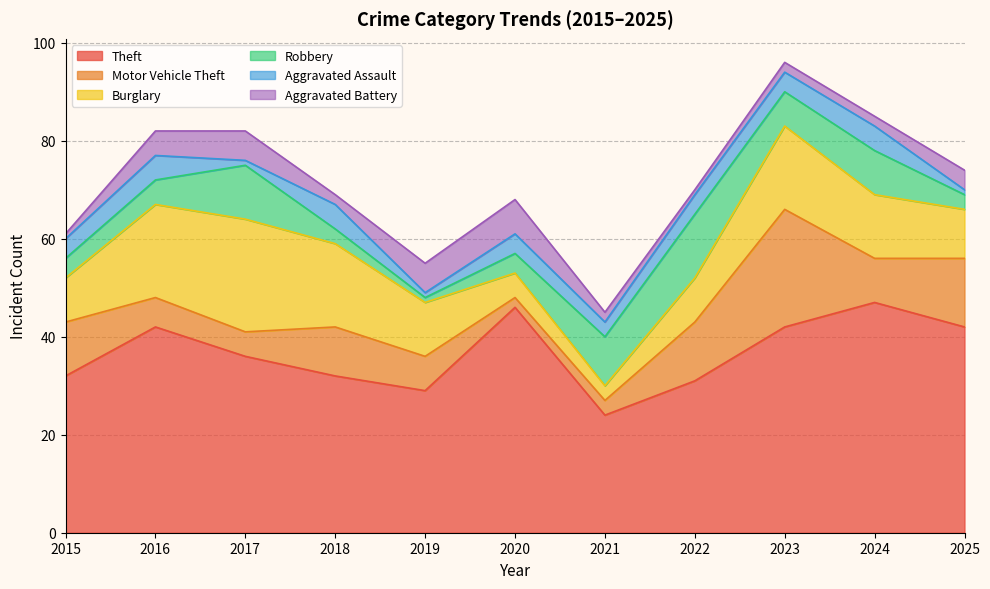

What is the value of the Aggravated Assault point at the 6th from the left?

4